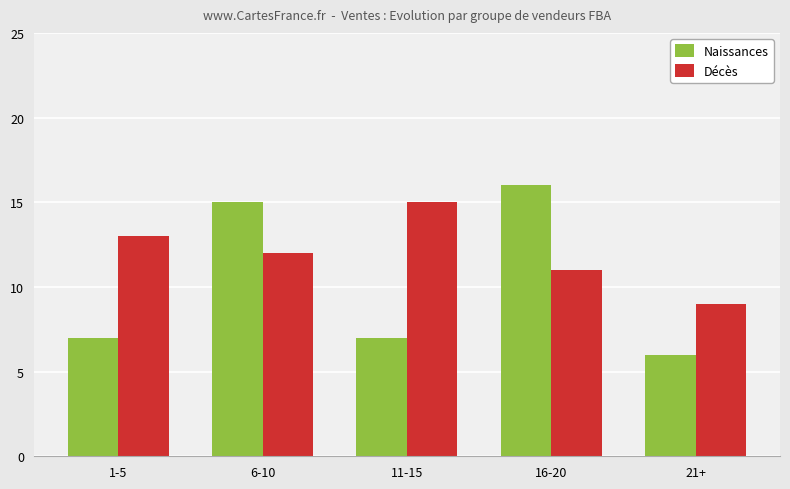

Between 11-15 and 21+, which series saw the biggest shift?

Décès